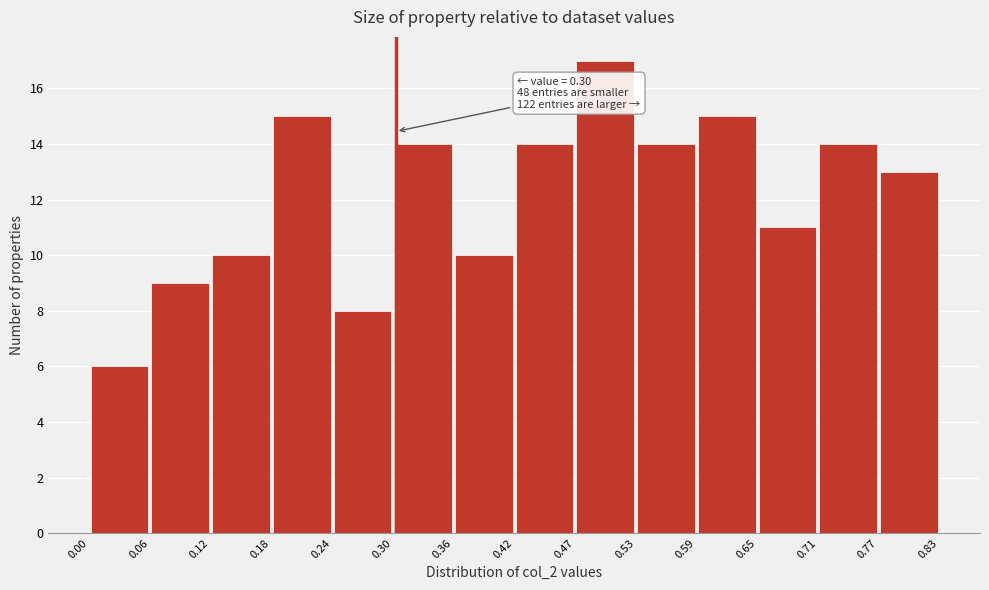

Over which range of the x-axis is the bar tallest?

0.47 to 0.53